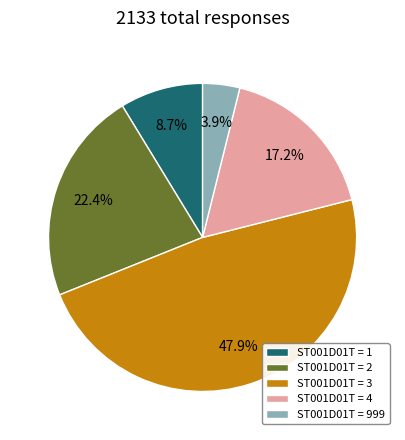

To the nearest percent, what is the difference between the largest and smallest slice percentages?

44%